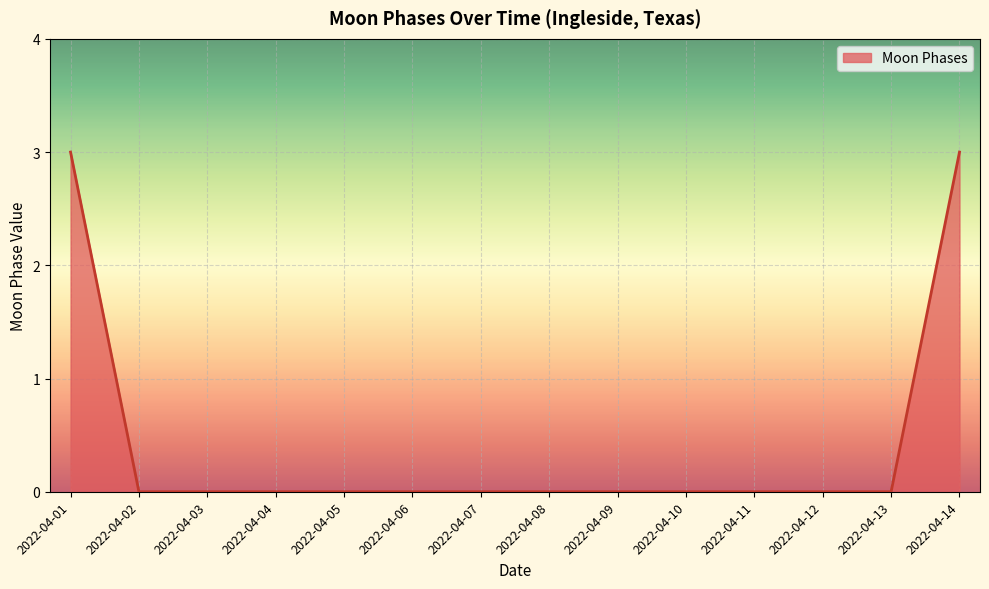

What is the sum of all values?

6